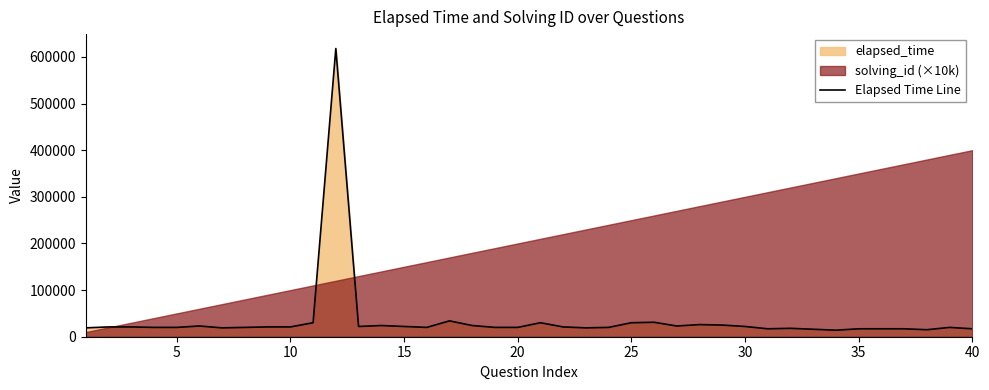

True or false: the data shows 24452 at 35.

False